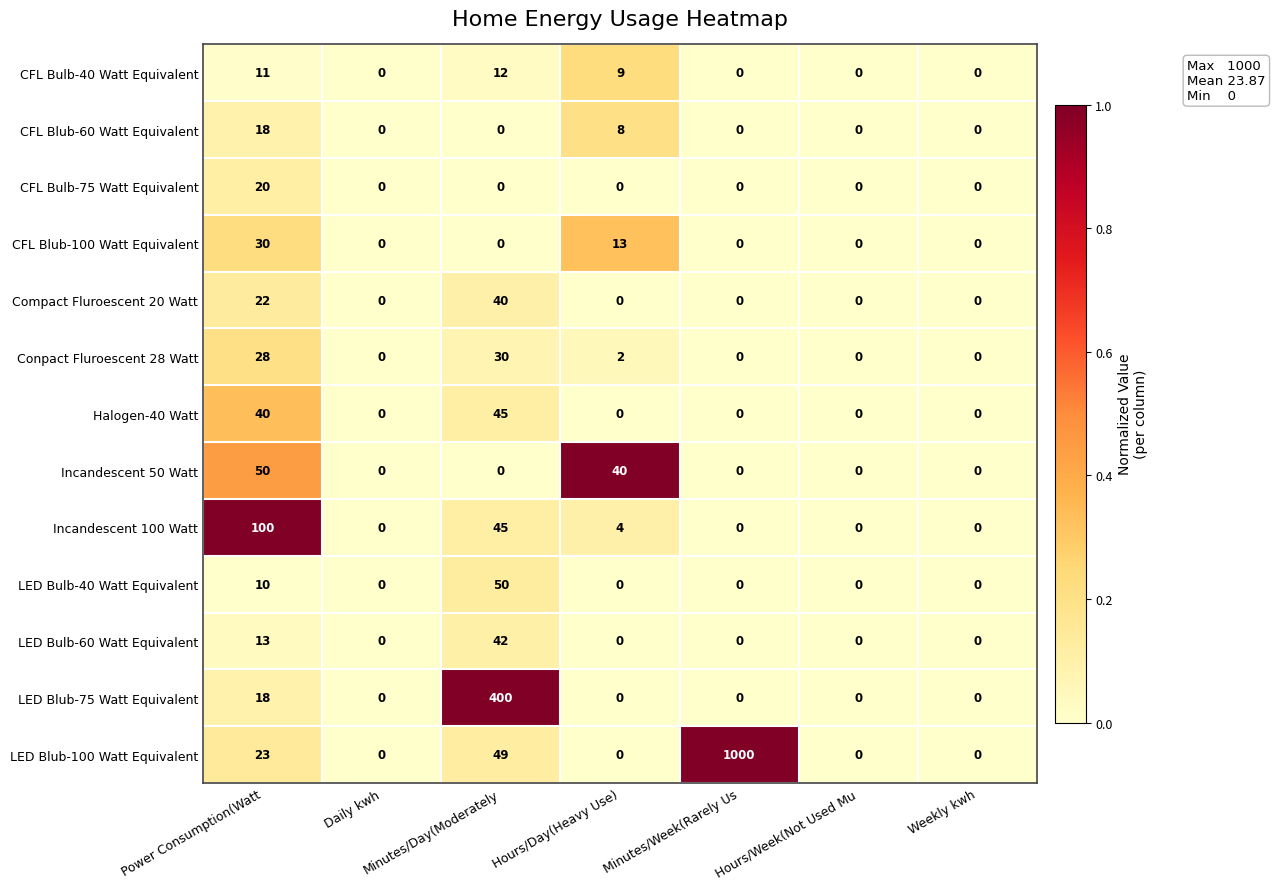

Which series changed the most between Power Consumption(Watt and Hours/Week(Not Used Mu?

Incandescent 100 Watt